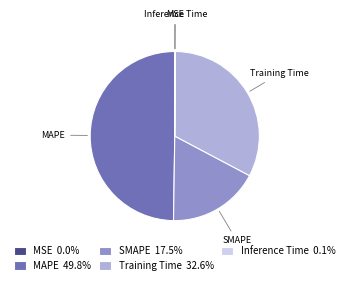

Does SMAPE account for over 50% of the chart?

No